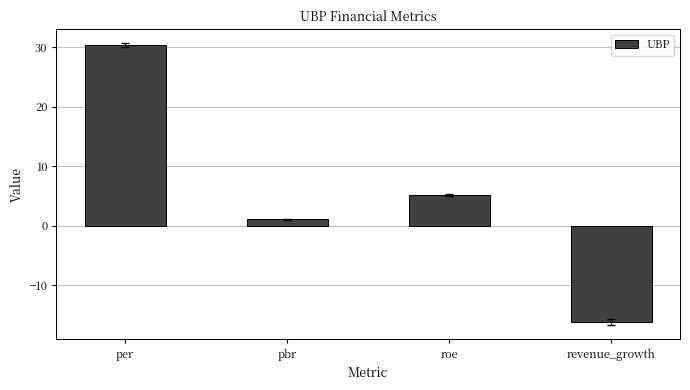

At which label does the data first exceed 5?

per